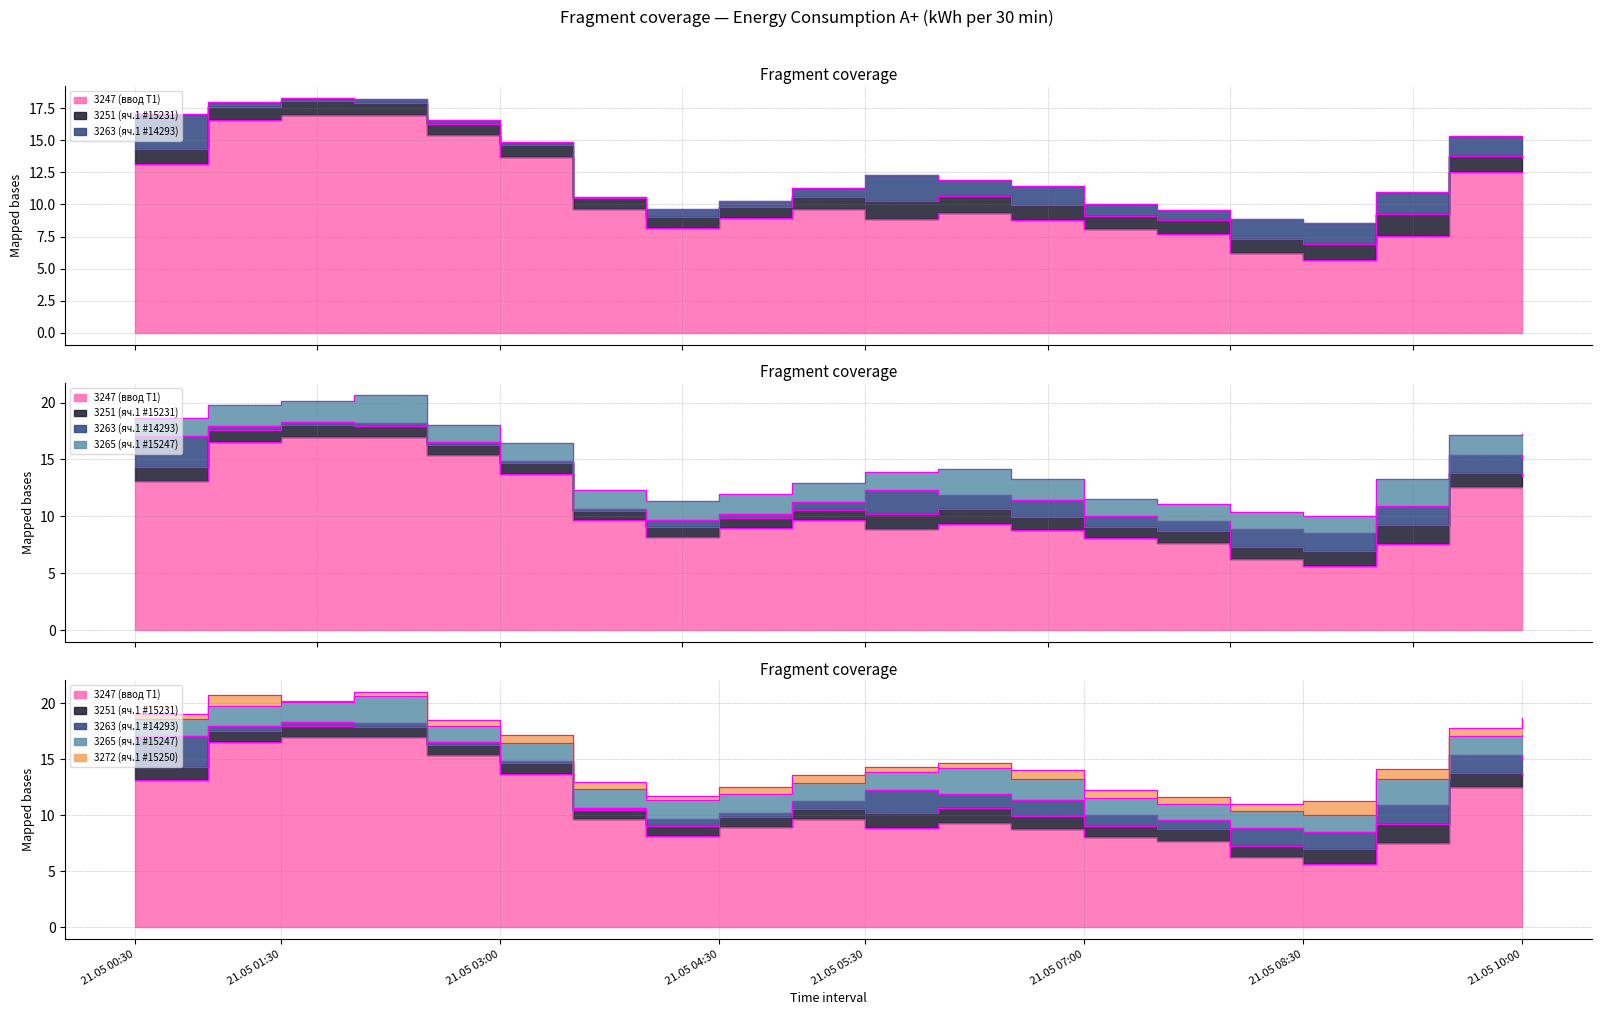

In 3247 (ввод Т1), how many points are lower than both neighbors (excluding endpoints)?

3